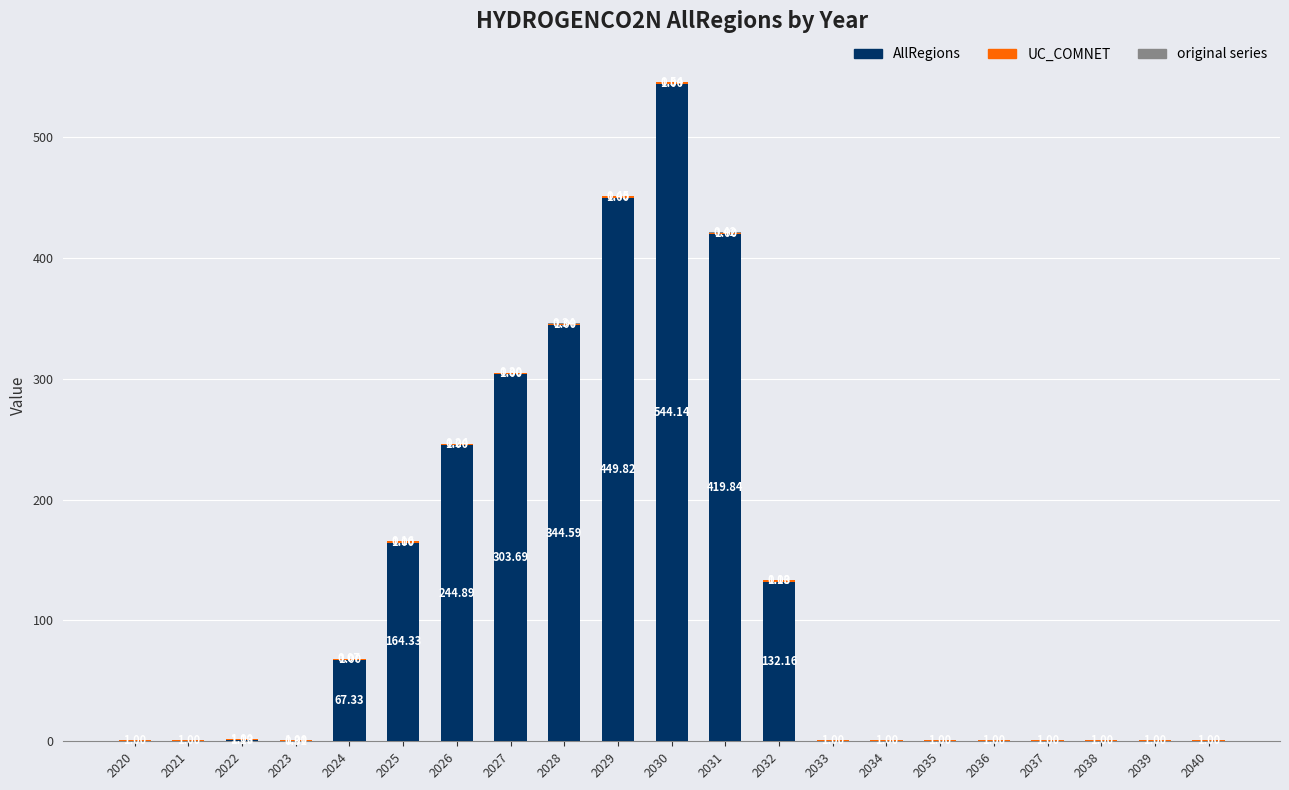

How many distinct data groups are displayed?

3